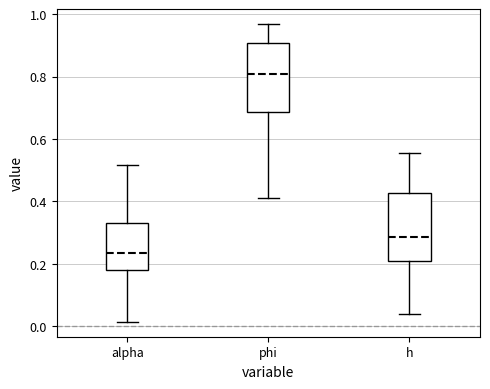

Reading left to right, transcribe this box plot: for each box, give where its median line is, the range the box spans, and where its two whiskers end, as read against the y-axis. The values are not printed on the chart, so give them approximately, as read against the axis.

alpha: median 0.24, box 0.18 to 0.32, whiskers 0.02 to 0.52
phi: median 0.80, box 0.68 to 0.90, whiskers 0.42 to 0.96
h: median 0.28, box 0.20 to 0.42, whiskers 0.04 to 0.56